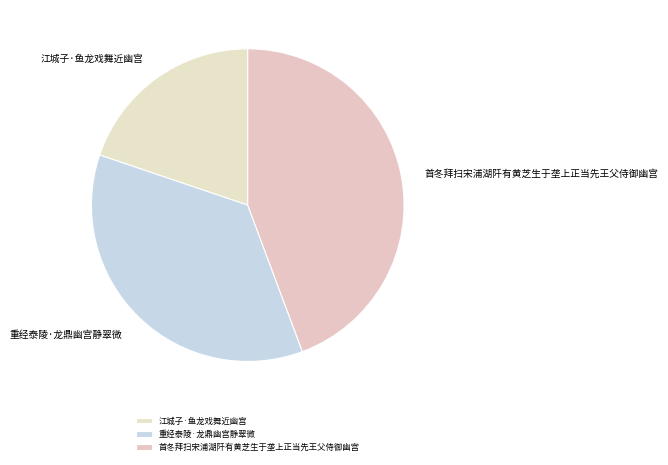

Combined, do 首冬拜扫宋浦湖阡有黄芝生于垄上正当先王父侍御幽宫 and 重经泰陵·龙鼎幽宫静翠微 account for over 50%?

Yes